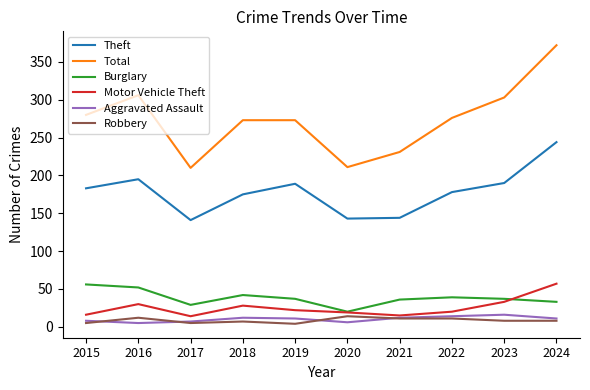

The Theft series shows 175 at 2018. True or false?

True